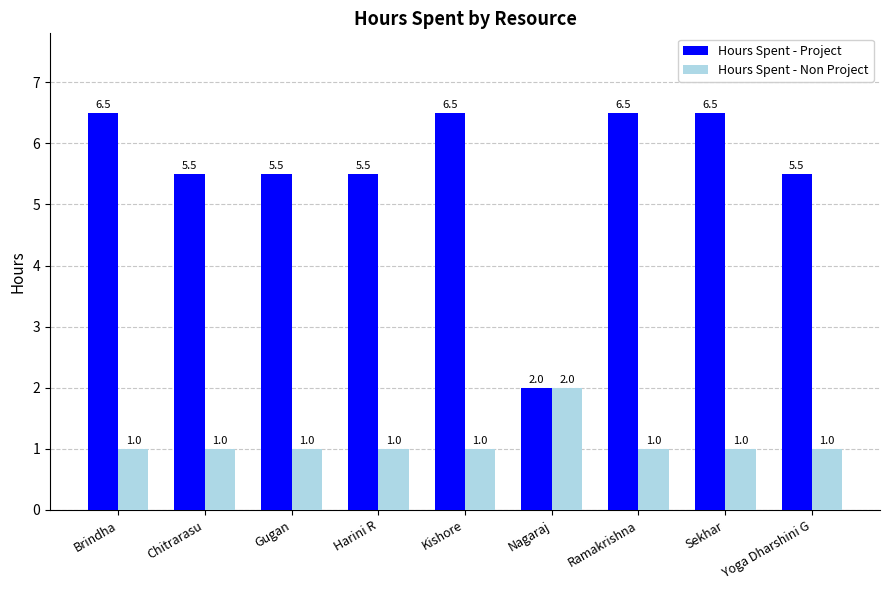

What is the label of the 8th bar from the right?

Chitrarasu